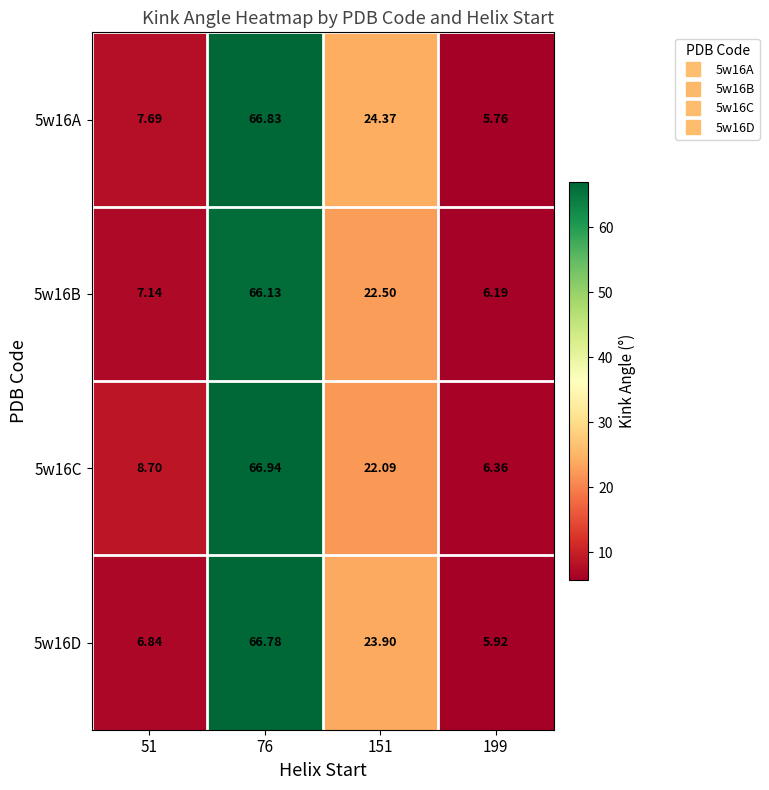

Is the value of 5w16B at 51 greater than the value of 5w16D at 199?

Yes